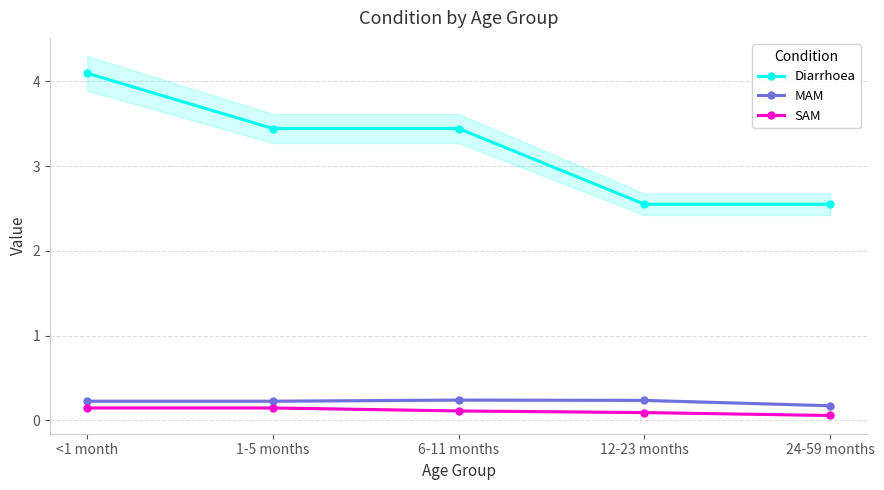

How many series are shown in this chart?

3